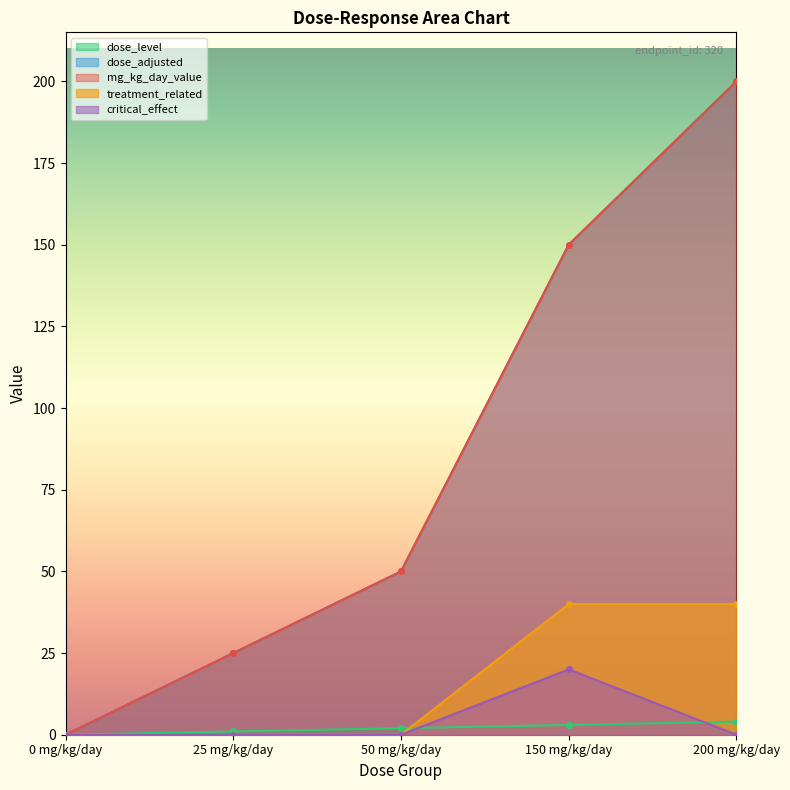

Reading left to right, extract all data points from this chart.

dose_level: 0	1	2	3	4
dose_adjusted: 0	25	50	150	200
mg_kg_day_value: 0	25	50	150	200
treatment_related: 0	0	0	40	40
critical_effect: 0	0	0	20	0